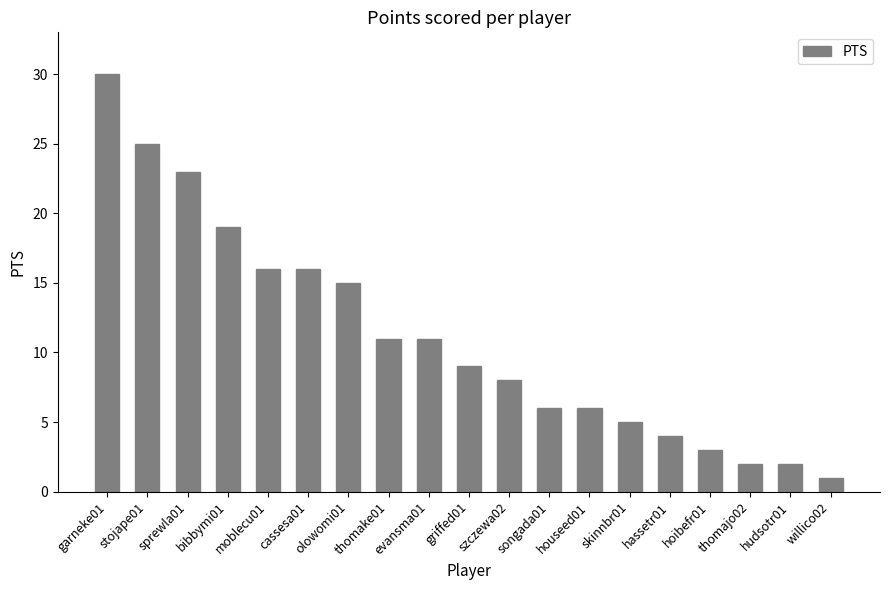

Reading left to right, what are all the values shown in this chart?

garneke01=30	stojape01=25	sprewla01=23	bibbymi01=19	moblecu01=16	cassesa01=16	olowomi01=15	thomake01=11	evansma01=11	griffed01=9	szczewa02=8	songada01=6	houseed01=6	skinnbr01=5	hassetr01=4	hoibefr01=3	thomajo02=2	hudsotr01=2	willico02=1